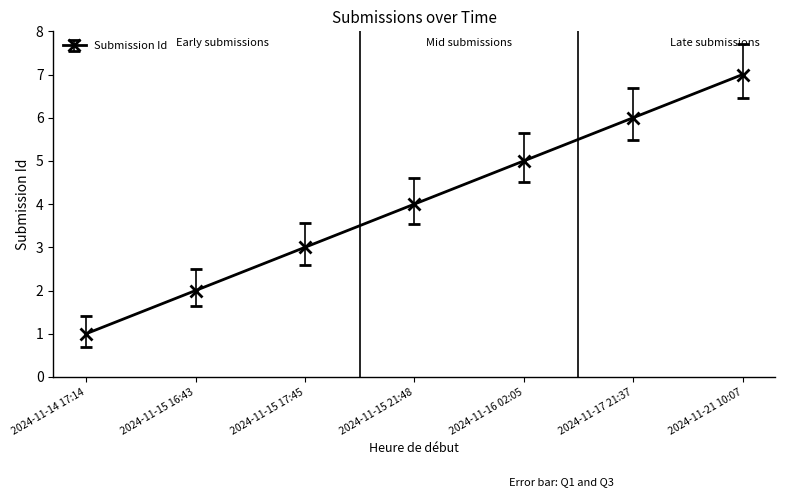

What is the maximum value shown in the chart?

7